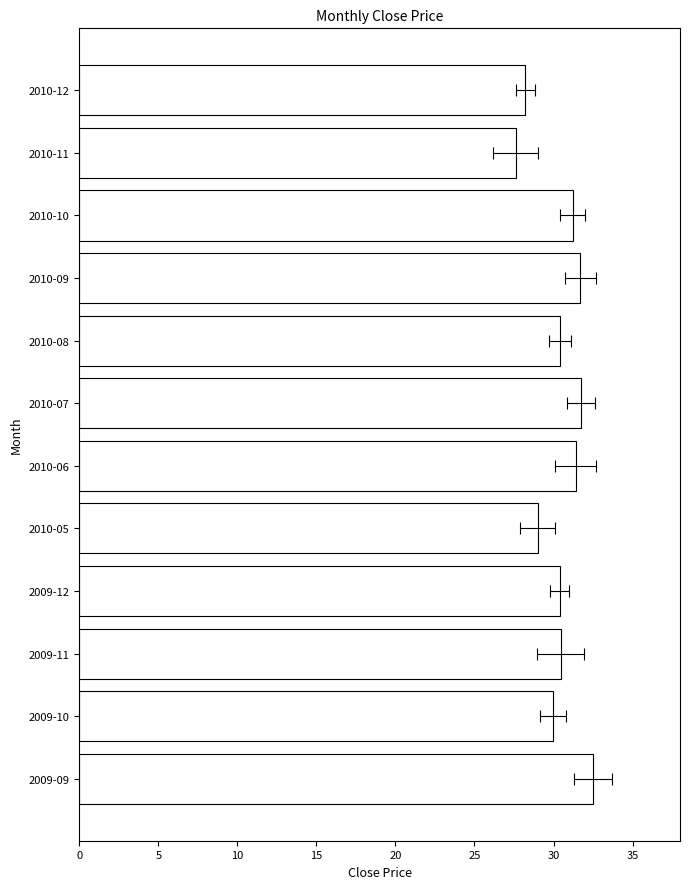

The chart shows a value of 45.8 at 2010-05. True or false?

False